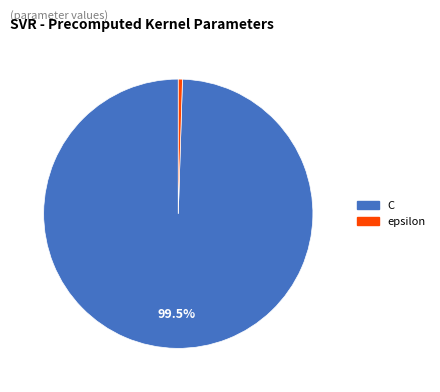

Which category accounts for the majority?

C